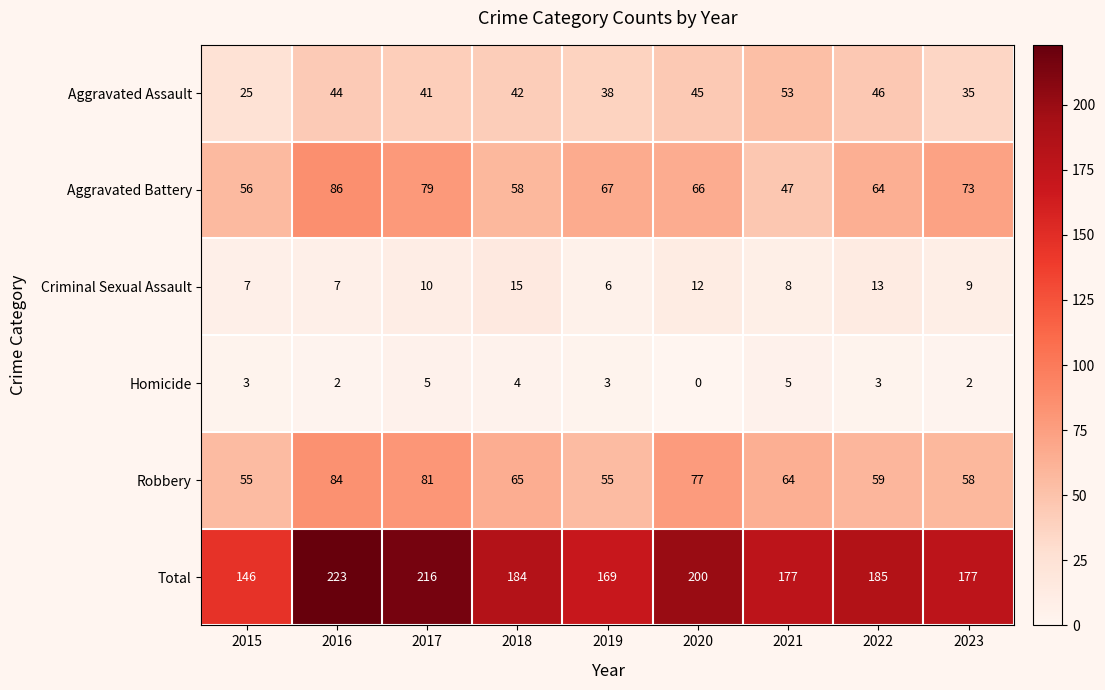

How many data points does each series have?

9